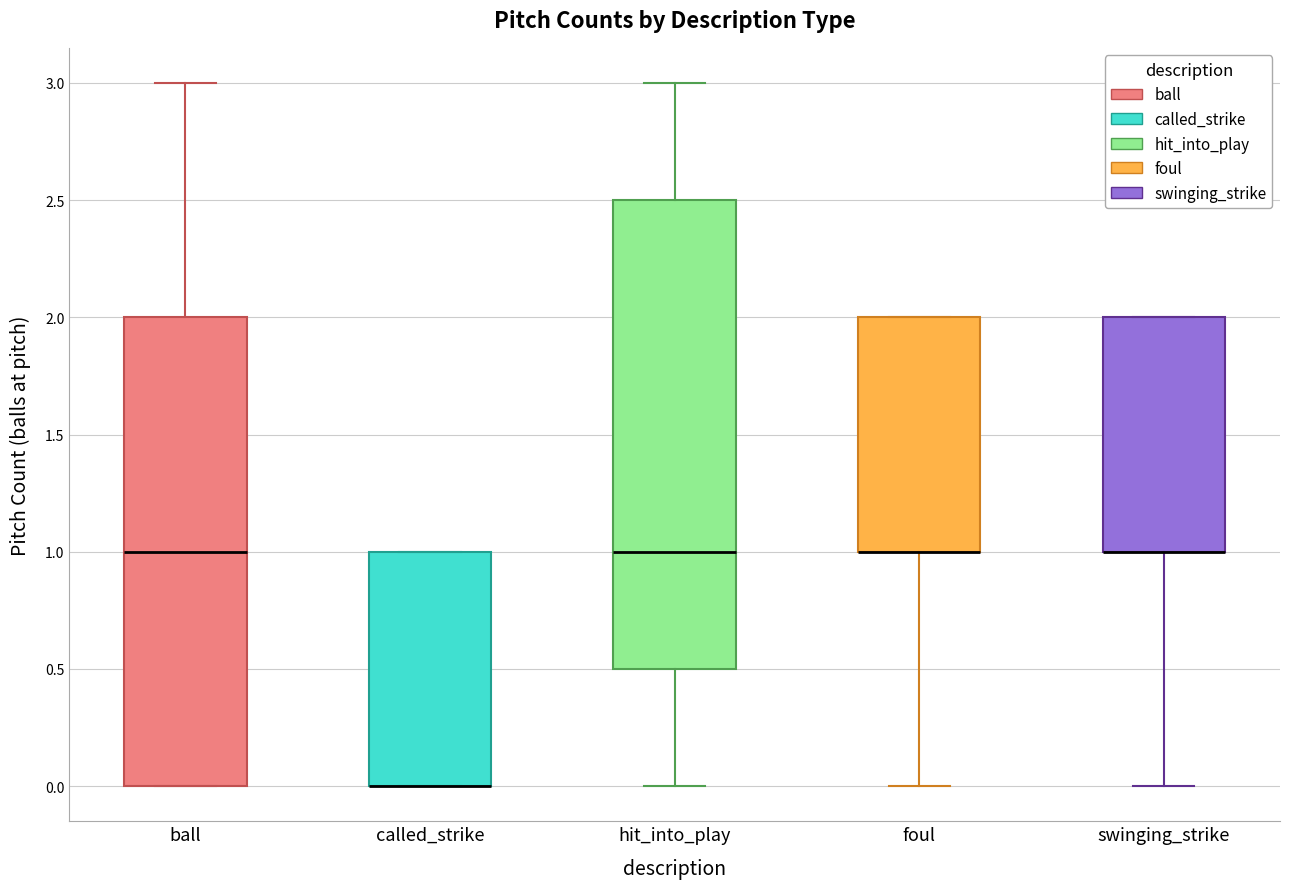

Reading left to right, transcribe this box plot: for each box, give where its median line is, the range the box spans, and where its two whiskers end, as read against the y-axis. The values are not printed on the chart, so give them approximately, as read against the axis.

ball: median 1.0, box 0.0 to 2.0, whiskers 0.0 to 3.0
called_strike: median 0.0 (drawn on the box's lower edge), box 0.0 to 1.0, whiskers 0.0 to 1.0
hit_into_play: median 1.0, box 0.5 to 2.5, whiskers 0.0 to 3.0
foul: median 1.0 (drawn on the box's lower edge), box 1.0 to 2.0, whiskers 0.0 to 2.0
swinging_strike: median 1.0 (drawn on the box's lower edge), box 1.0 to 2.0, whiskers 0.0 to 2.0